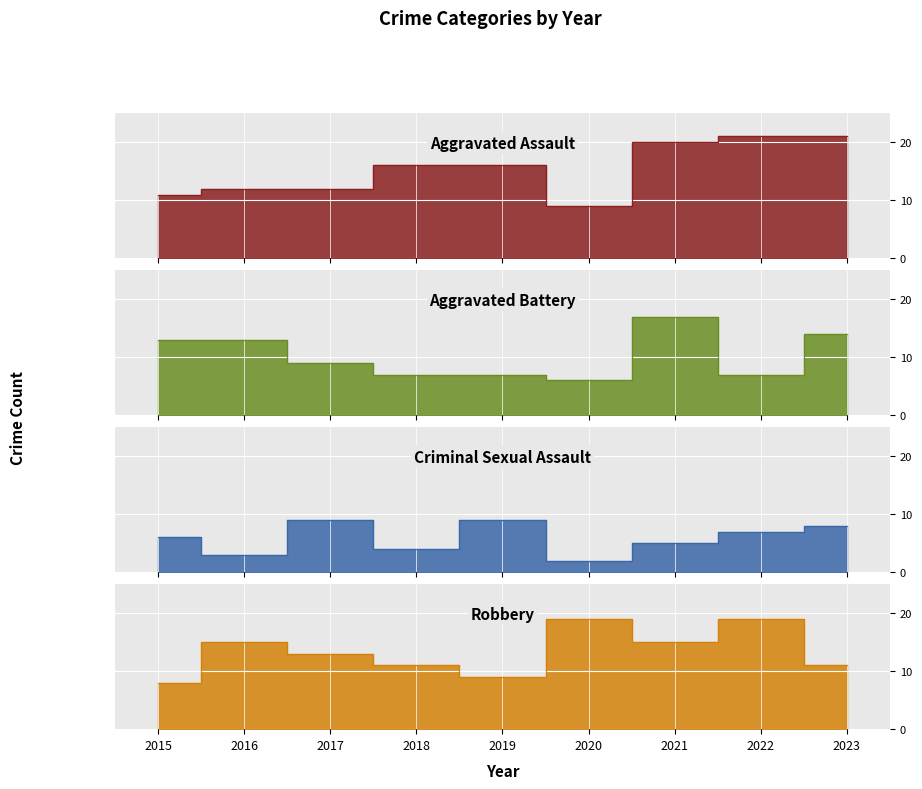

What are all the series names shown in the legend?

Aggravated Assault, Aggravated Battery, Criminal Sexual Assault, Robbery